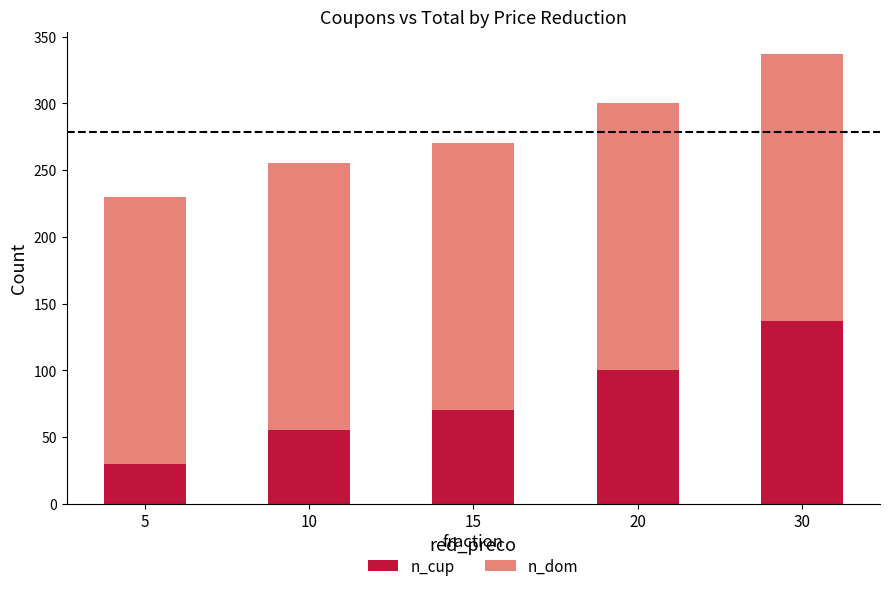

The value of n_cup at 10 is 55. True or false?

True